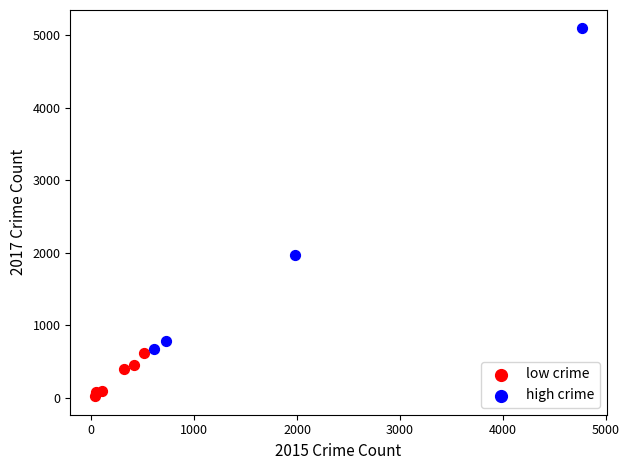

Which series contains the lowest Y value?

low crime